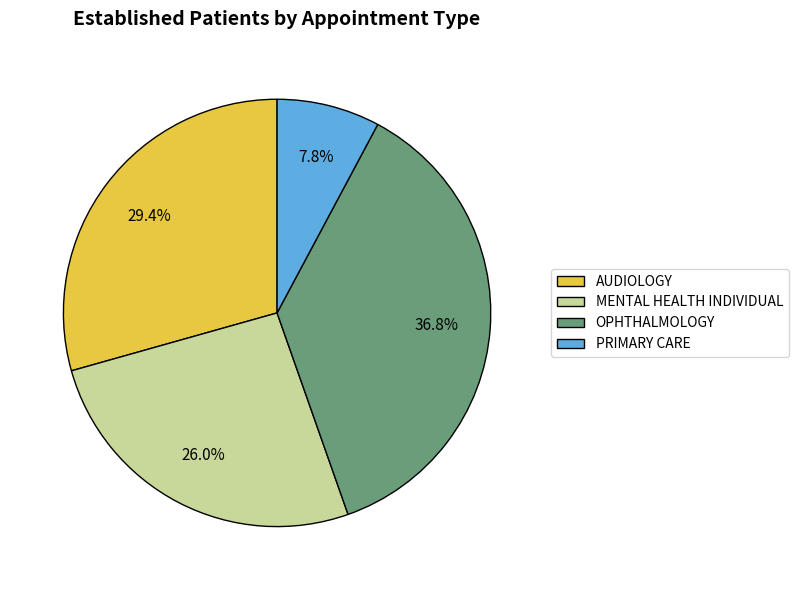

Which category has the biggest portion of the pie?

OPHTHALMOLOGY